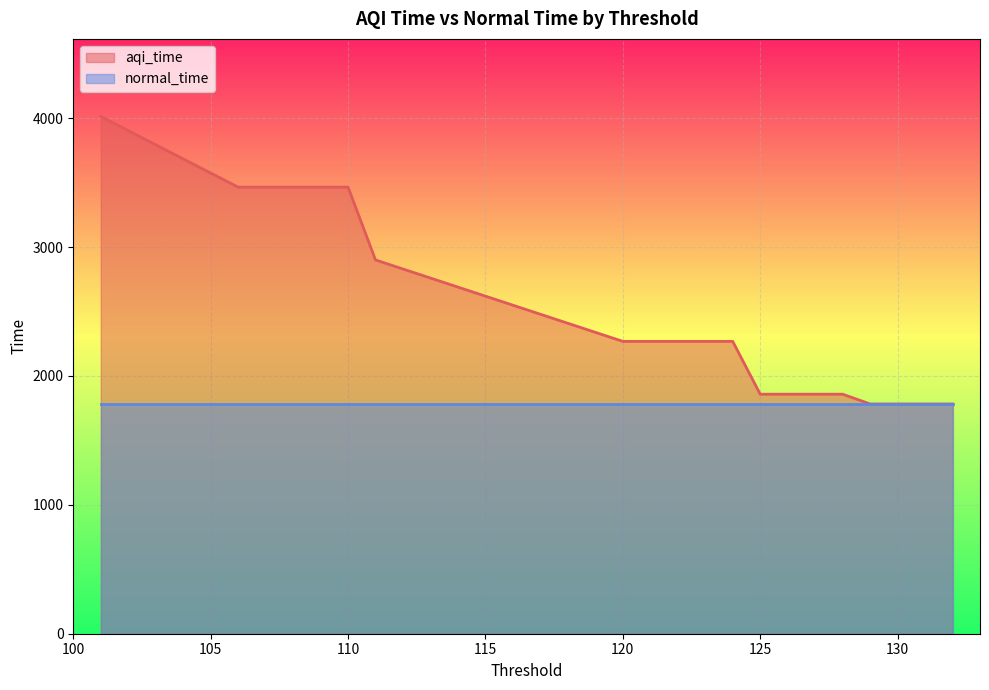

Rank the categories by value from lowest to highest.

132, 131, 130, 129, 128, 127, 126, 125, 124, 123, 122, 121, 120, 111, 110, 109, 108, 107, 106, 101